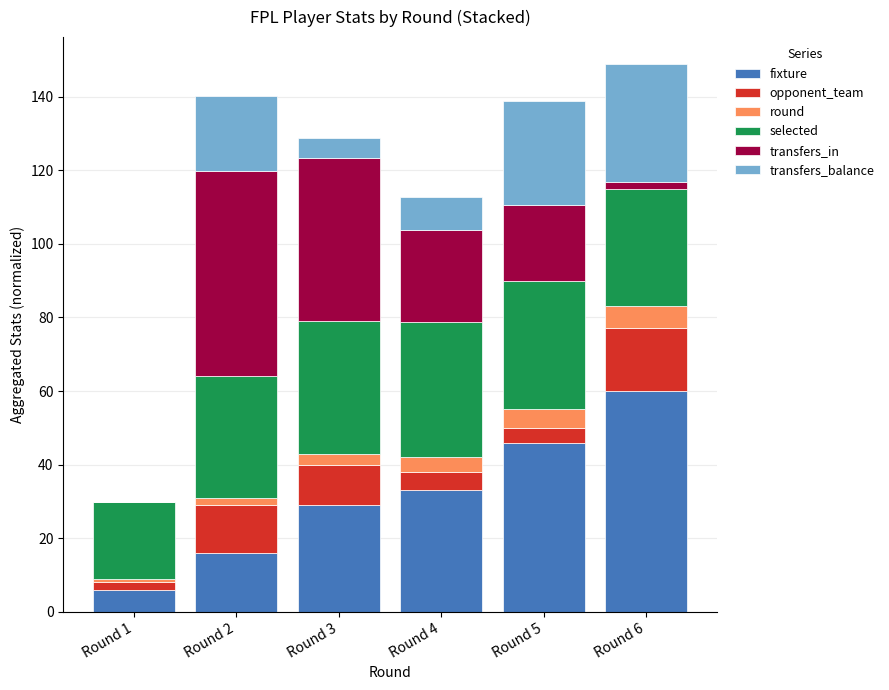

What is the maximum value for fixture?

60.0